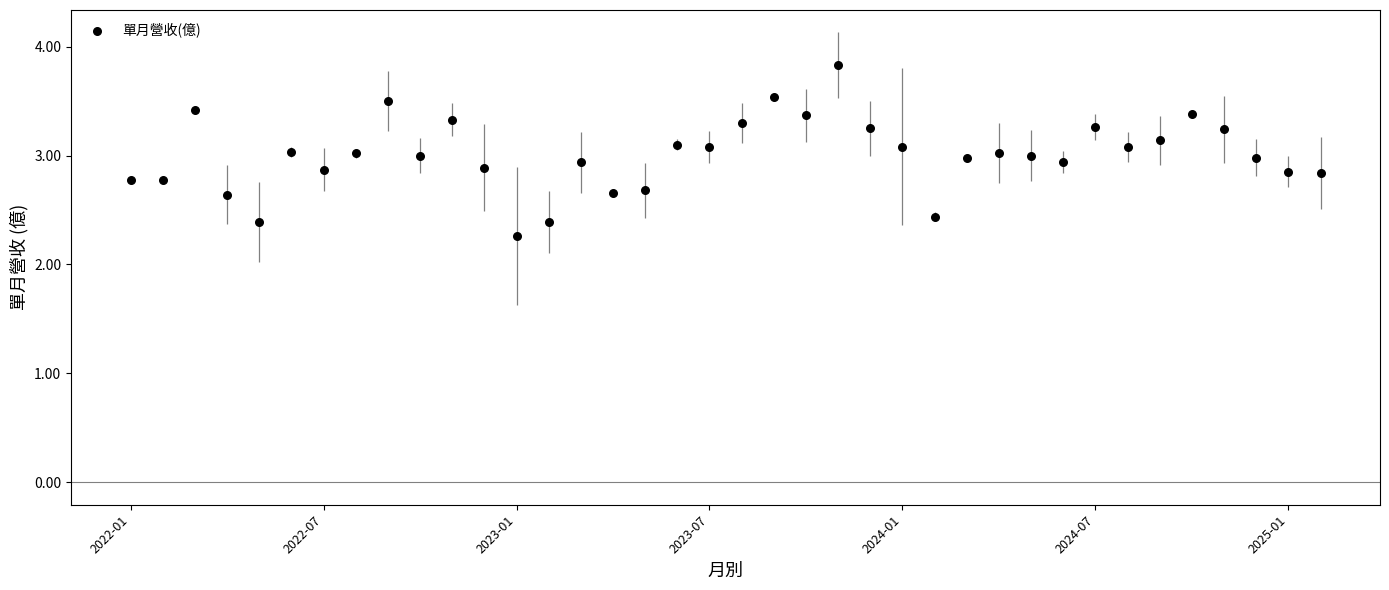

What is the range of Y values (max minus min)?

1.6